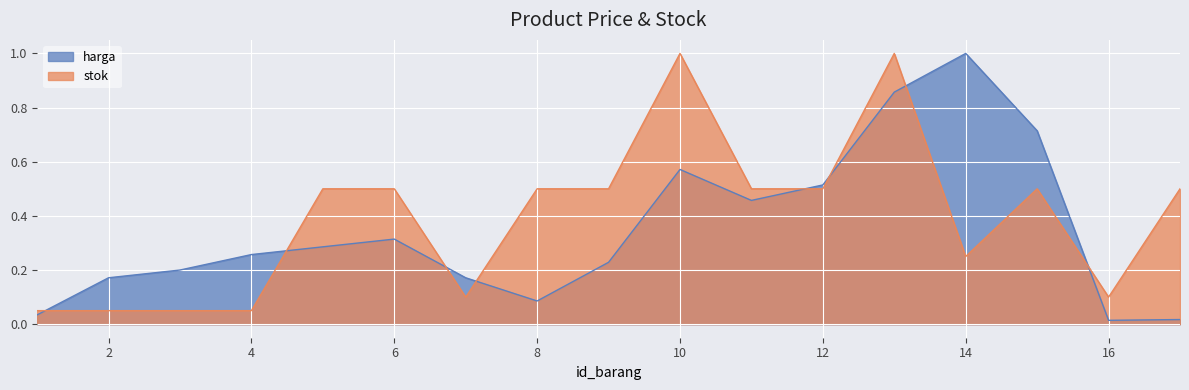

True or false: stok has a value of 0.1 at 7.

True